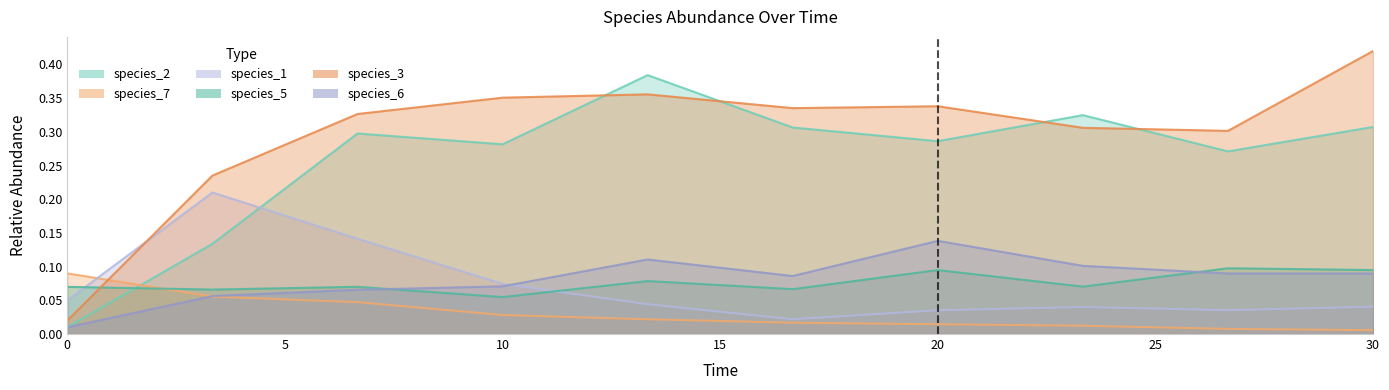

Which category has the highest value in the species_1 series?

3.333333333333333